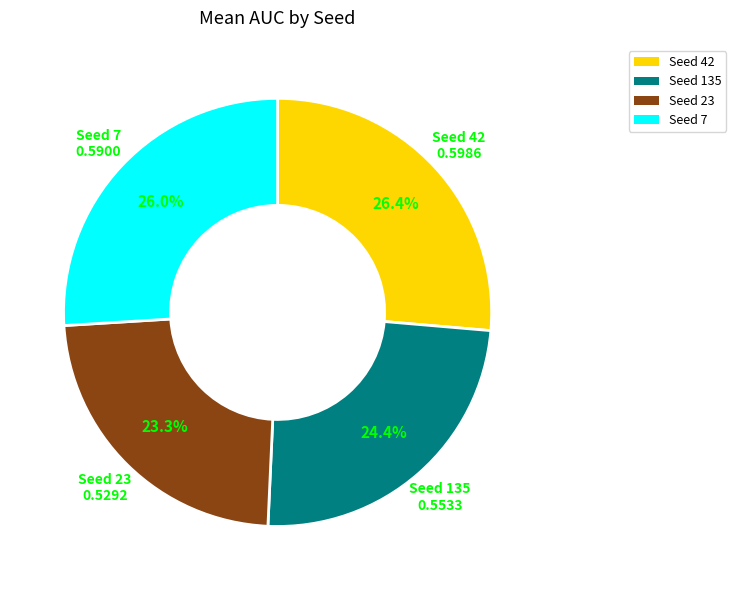

To the nearest percent, what is the difference between the largest and smallest slice percentages?

3%